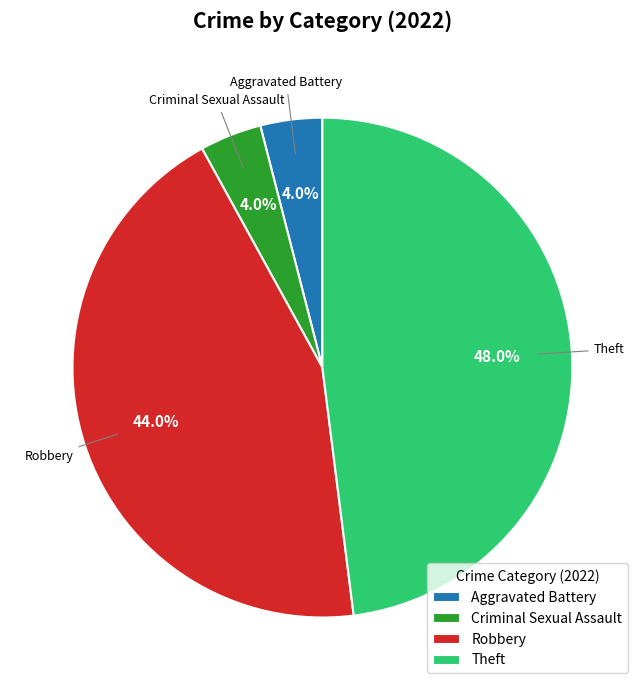

Does Theft represent more than half of the total?

No